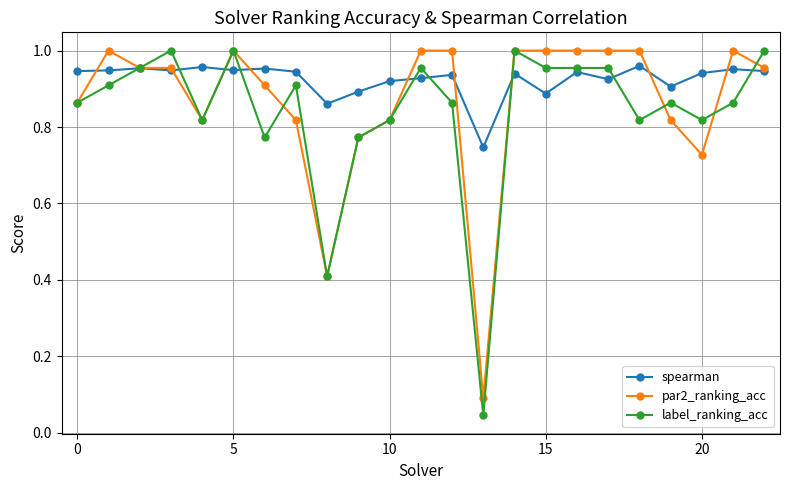

At how many categories does at least one series exceed 0?

23